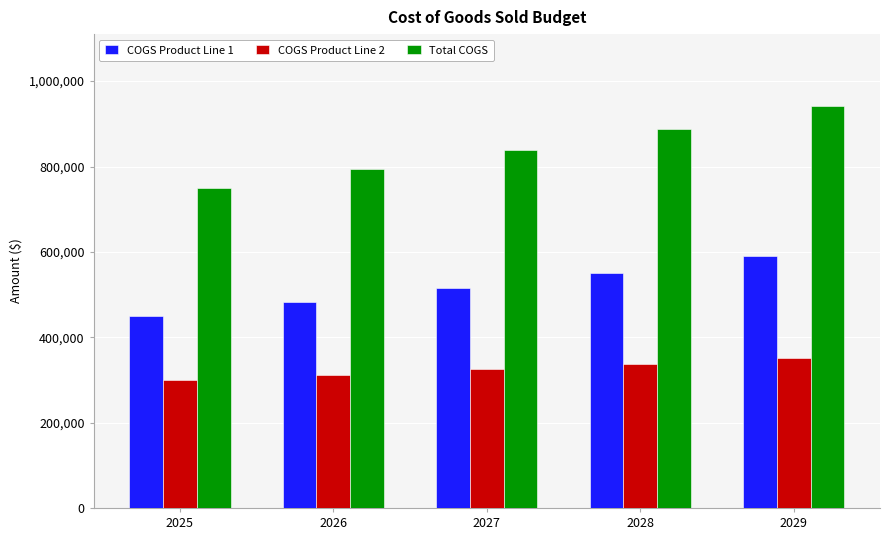

What is the difference between the highest and lowest values at 2025?

450000.0